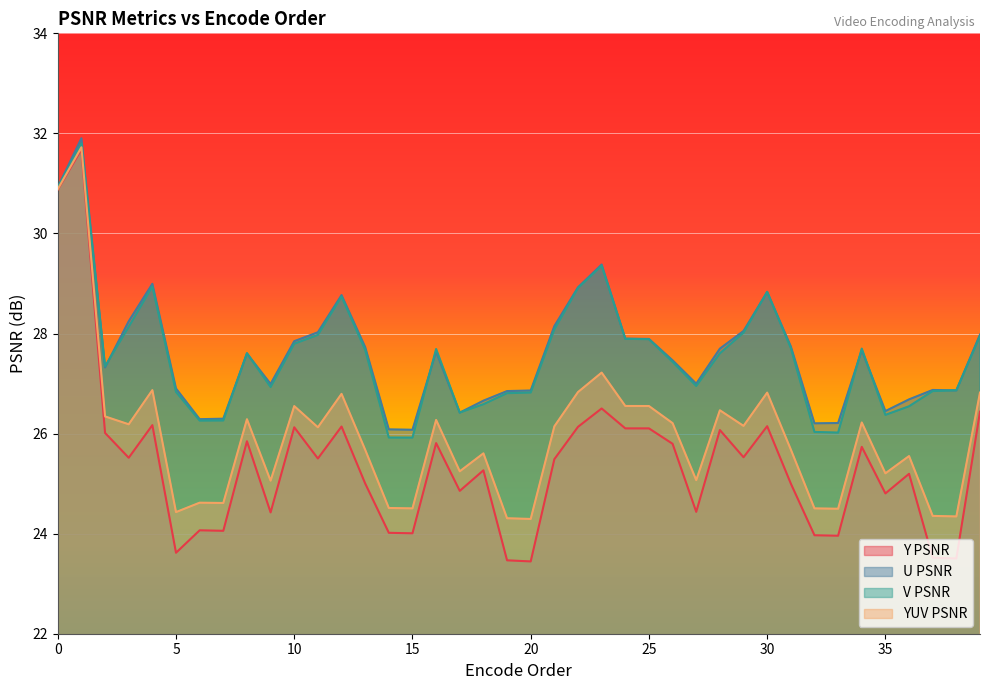

What are all the series names shown in the legend?

Y PSNR, U PSNR, V PSNR, YUV PSNR